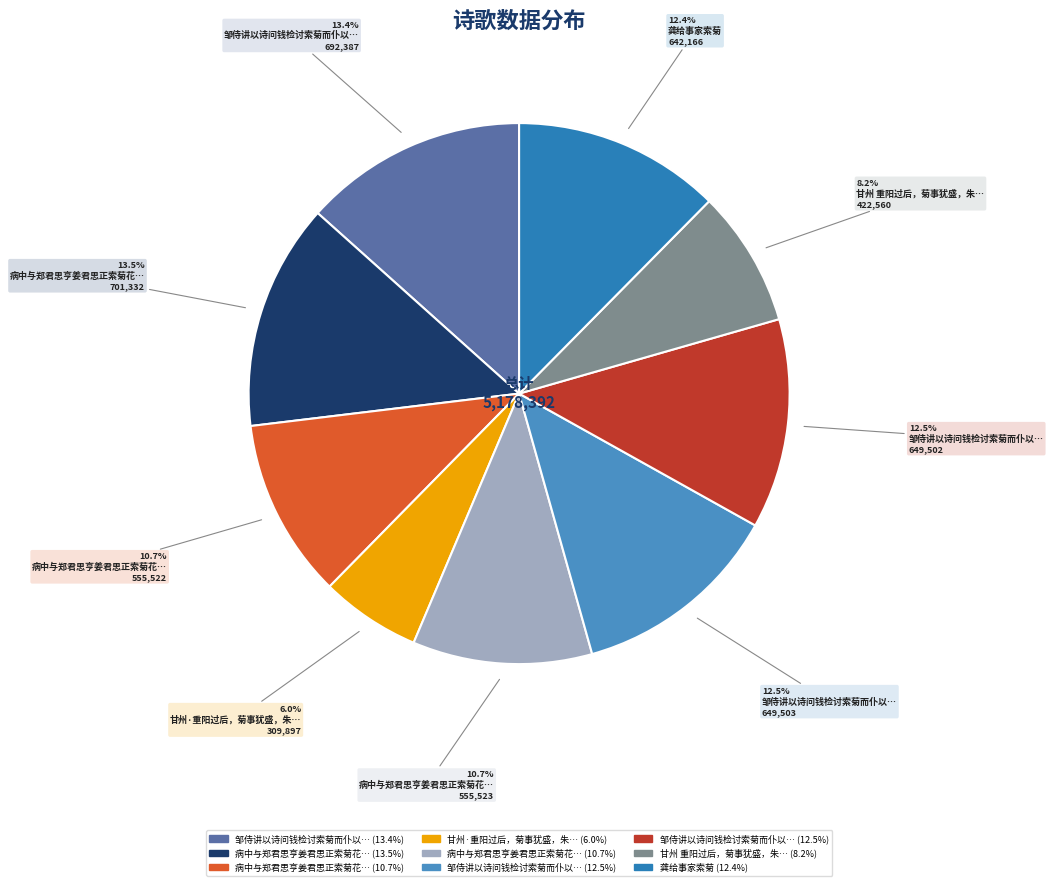

Is there a majority slice in this chart?

No